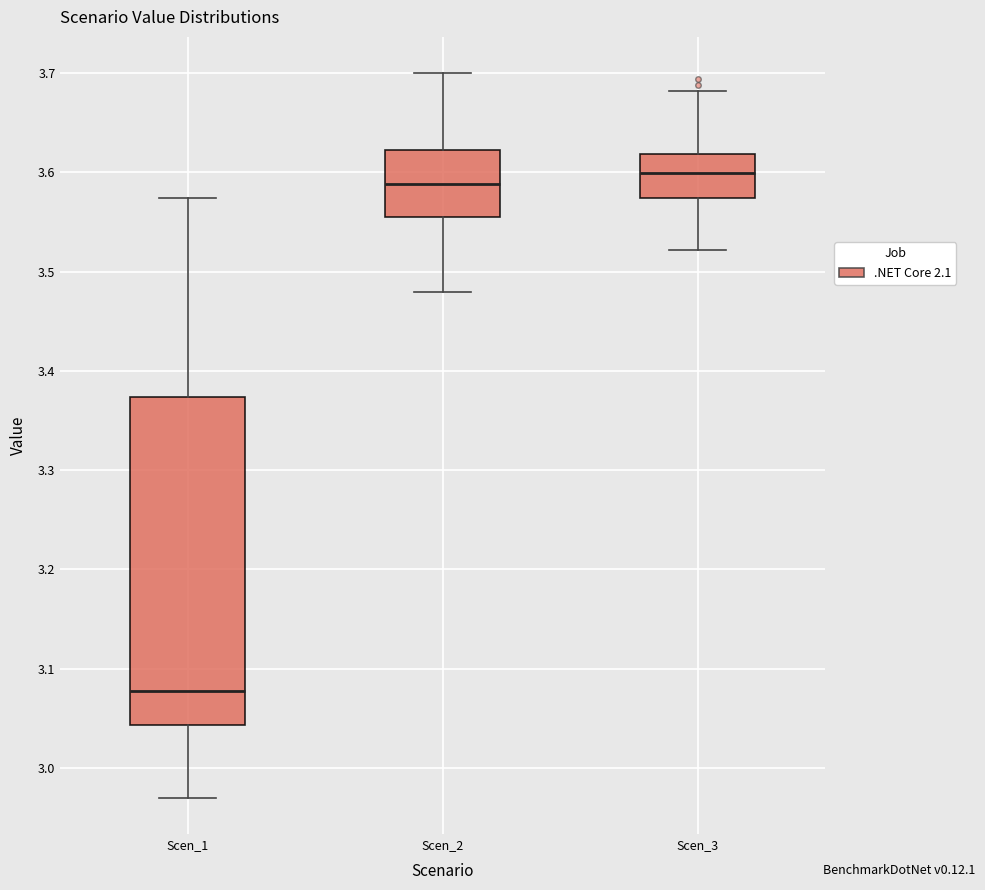

Which box is the tallest, from its lower edge to its upper edge?

Scen_1